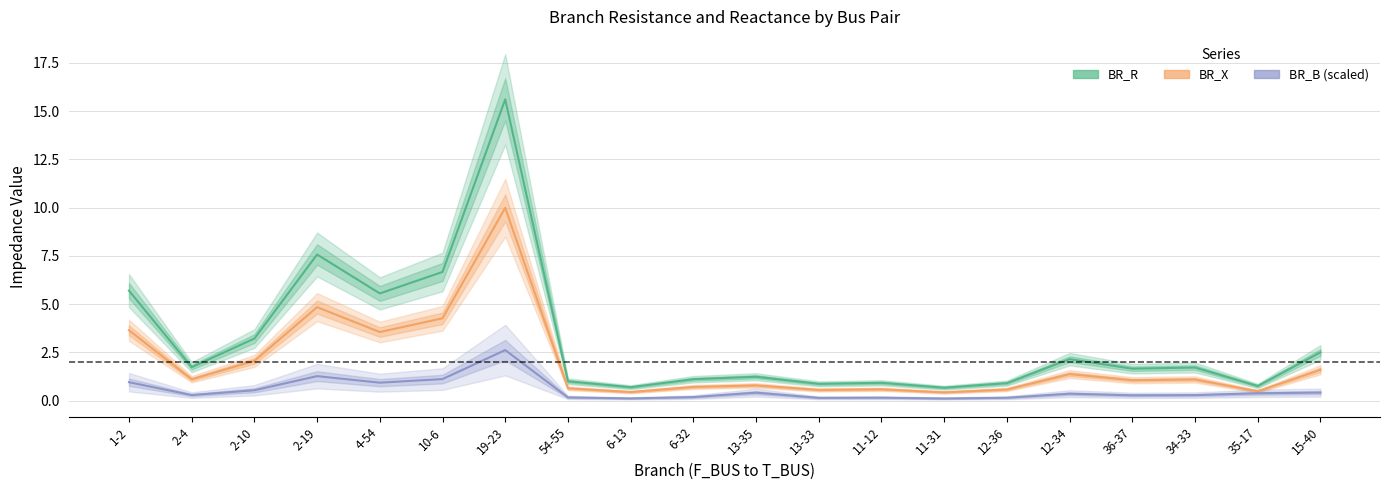

Is it true that BR_R equals 5.7 at 1-2?

True